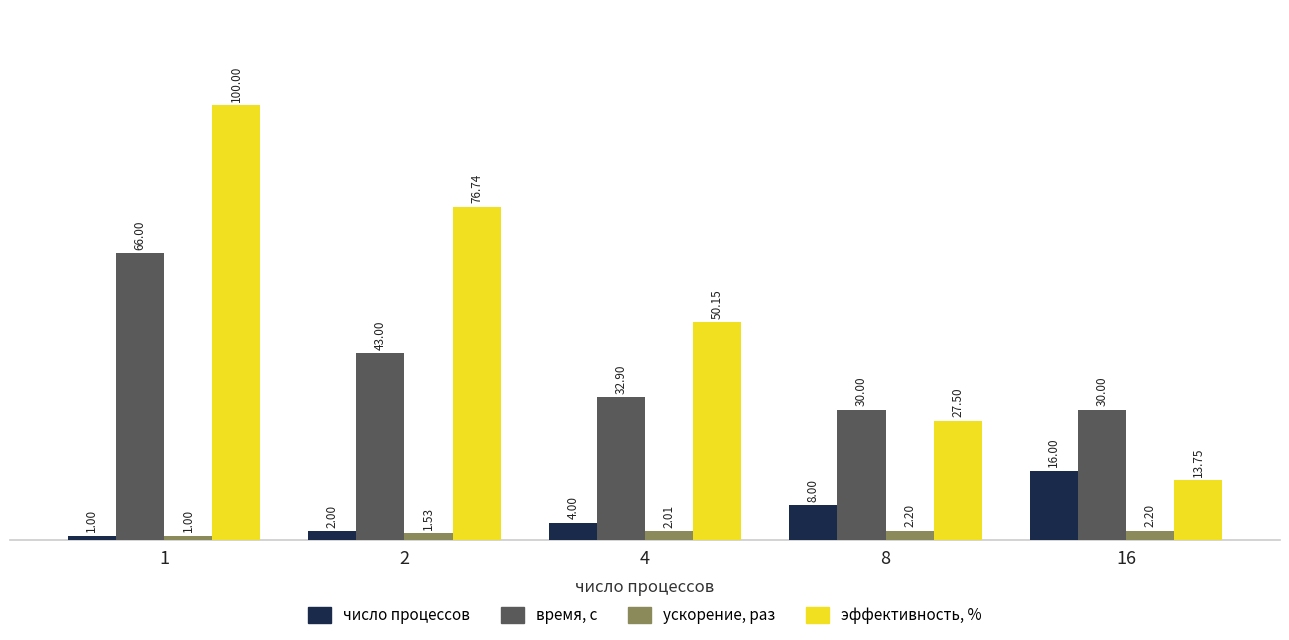

Count the number of categories in the chart.

5